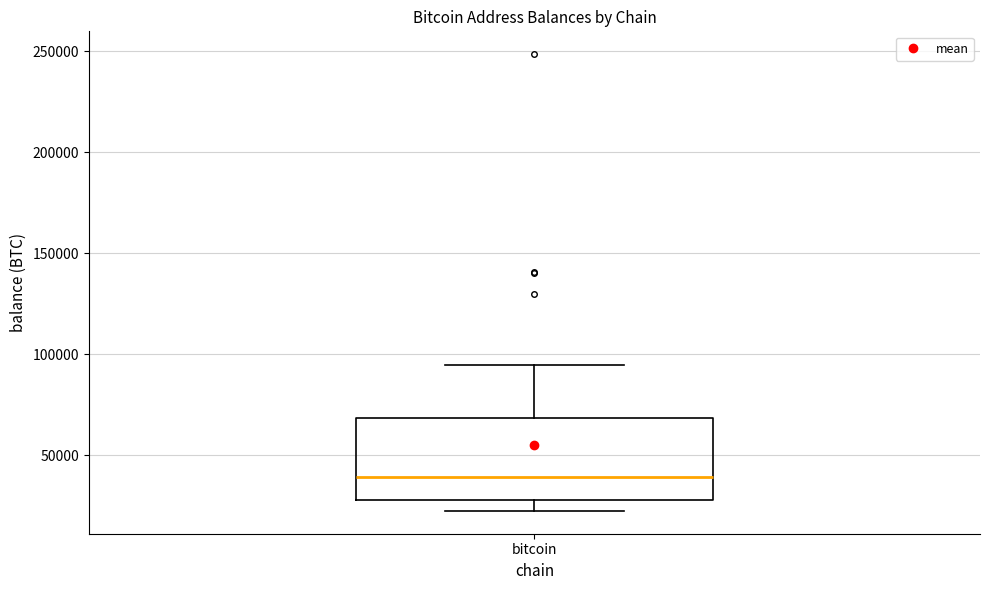

Where does the lower whisker of the box for bitcoin end on the y-axis? The values are not printed on the chart, so give them approximately, as read against the axis.

25000